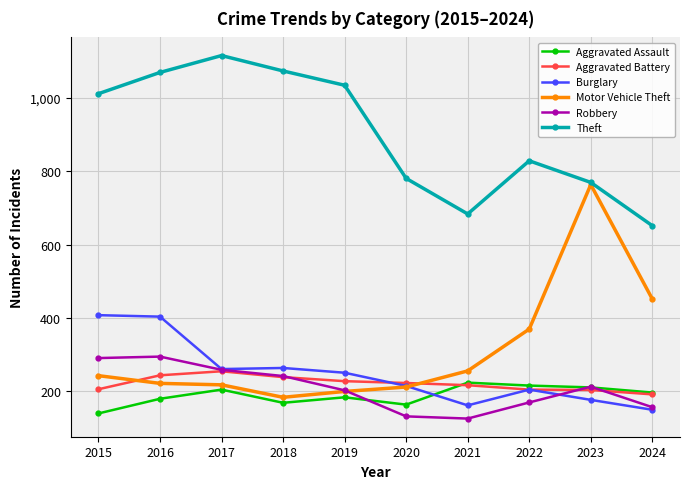

At which label is Motor Vehicle Theft closest to 474?

2024